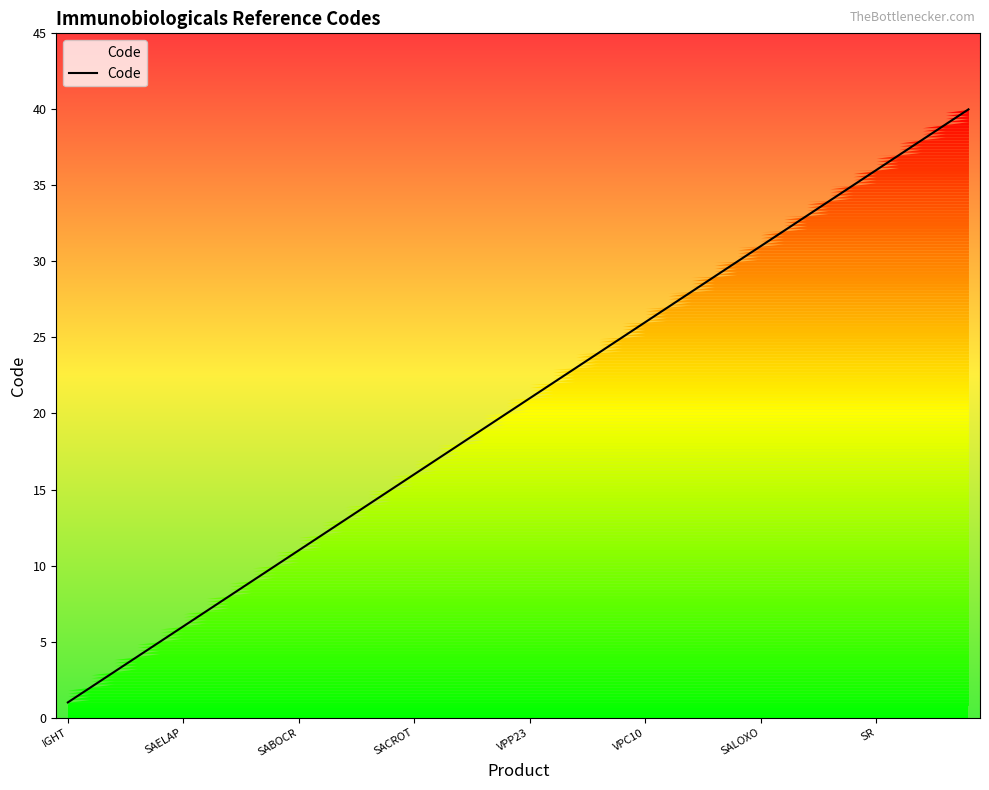

What is the greatest value displayed?

40